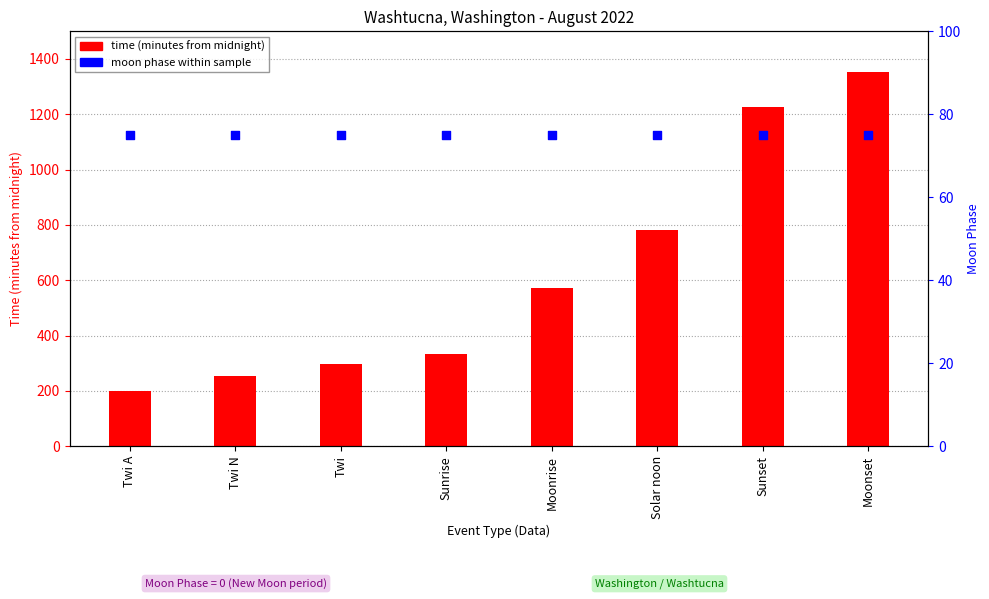

At which category is the sum across all series the highest?

Moonset